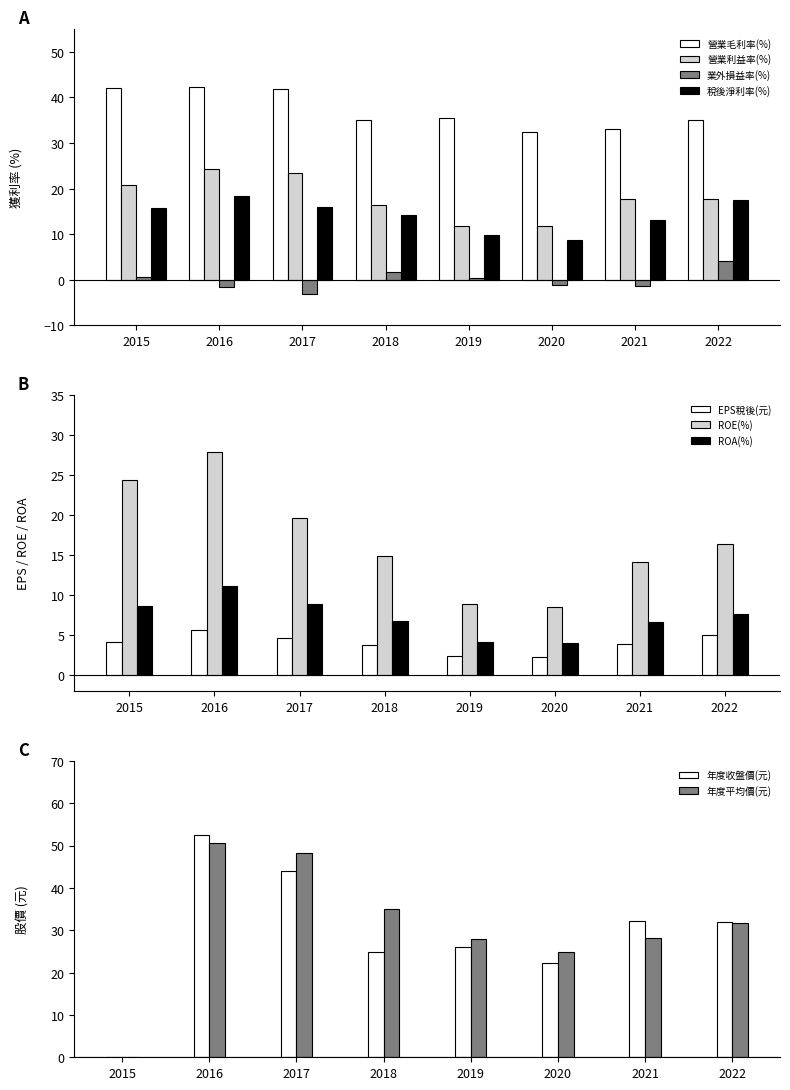

Which series has the widest spread of values?

營業利益率(%)